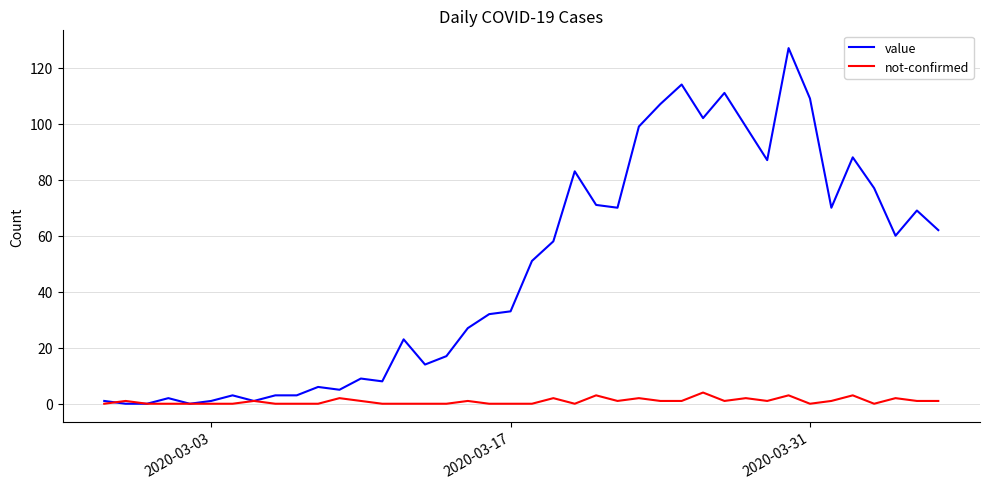

Is this an area chart (filled region under the line)?

No